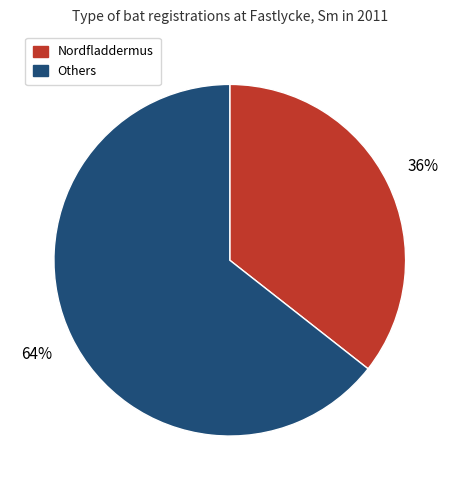

Which slice is the smallest?

Nordfladdermus